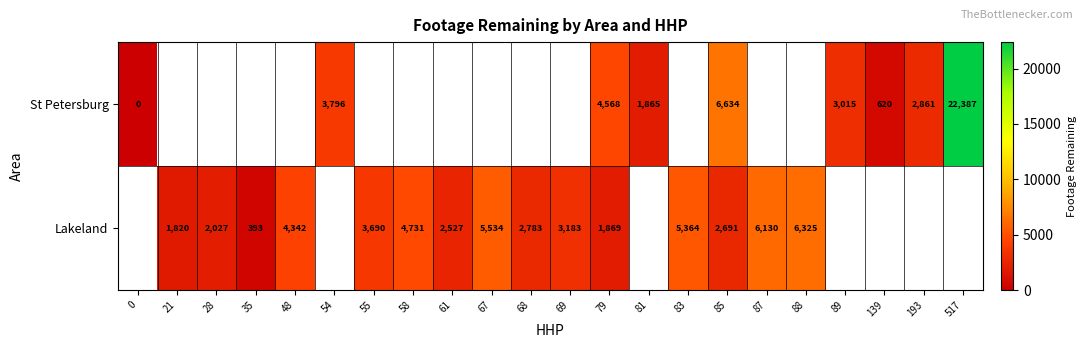

Is it true that Lakeland equals 5869 at 55?

False